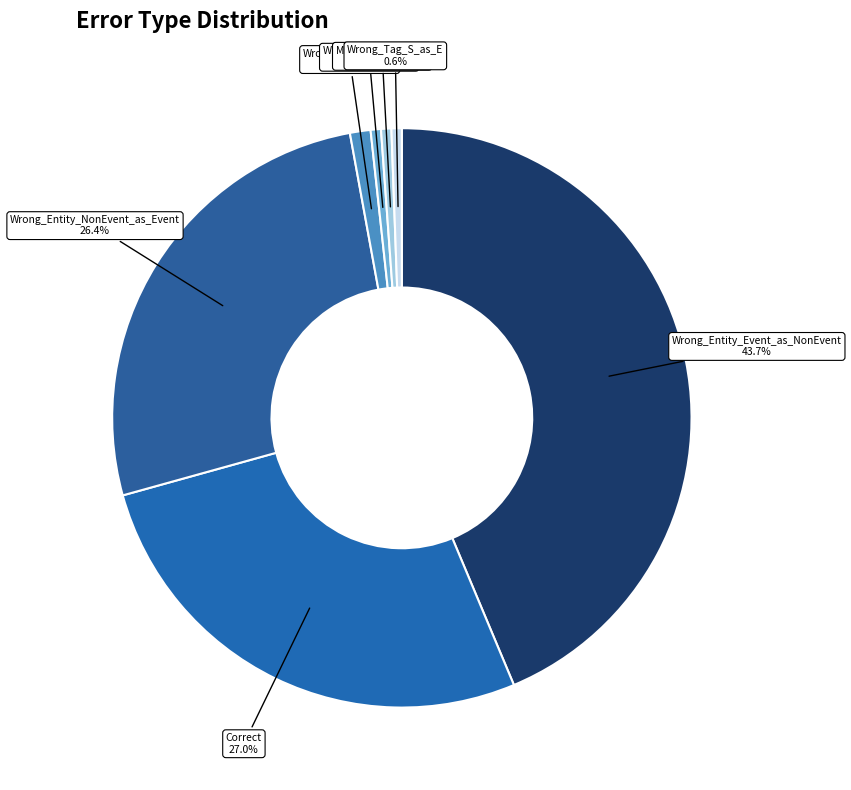

What percentage is NOT represented by Correct?

73.0%